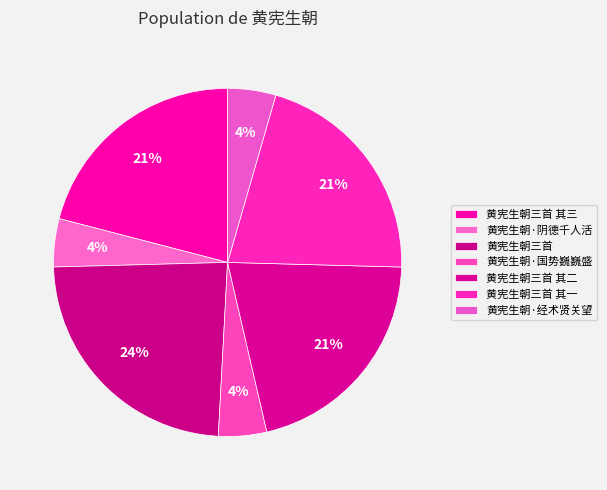

What percentage is NOT represented by 黄宪生朝三首 其一?

79.0%